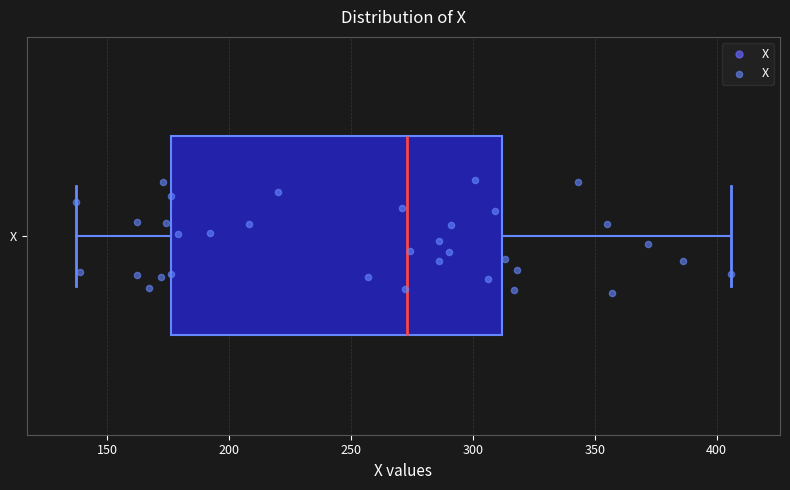

Read this box plot against the x-axis: the position of the median line, the range covered by the box, and the ends of both whiskers. The values are not printed on the chart, so give them approximately, as read against the axis.

median 275, box 175 to 310, whiskers 135 to 405